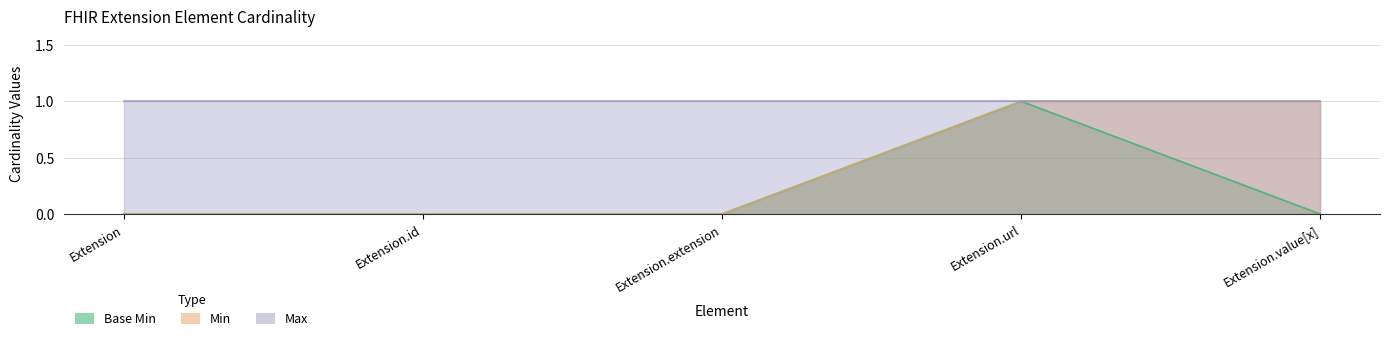

True or false: Min has a value of 1 at Extension.extension.

False